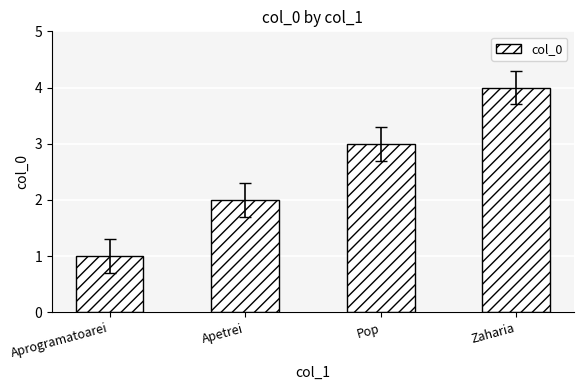

What is the difference between the values at Apetrei and Pop?

1